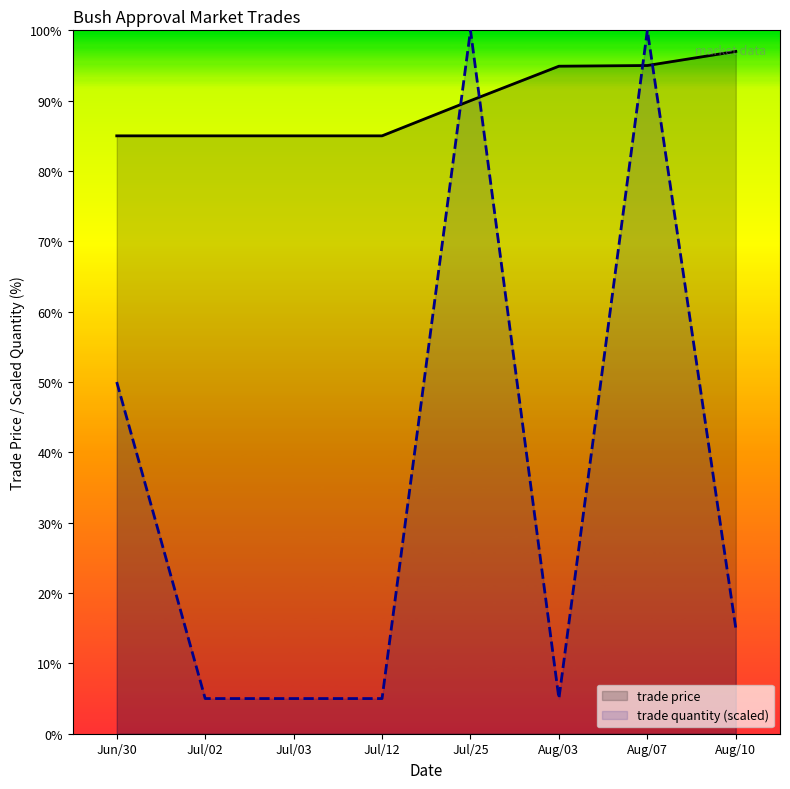

Count the number of data series in this chart.

2